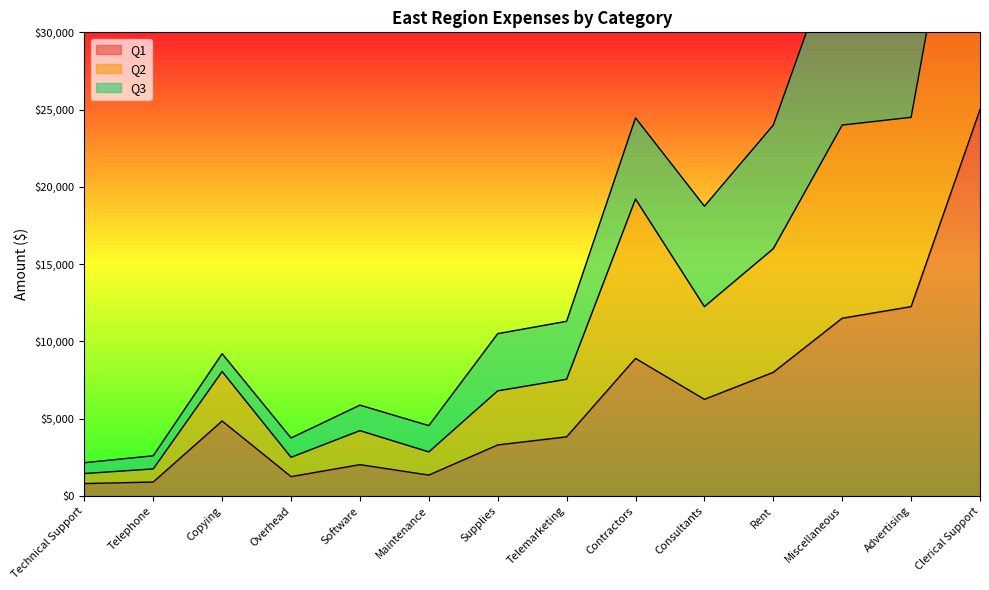

True or false: Q1 has a value of 8171 at Copying.

False